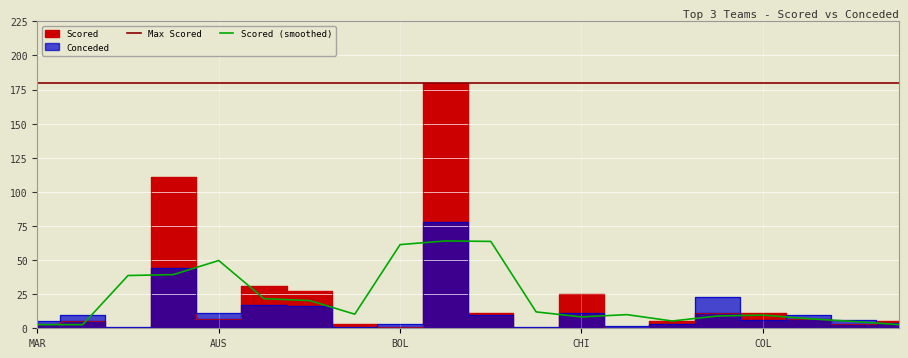

What is the maximum value for Scored (smoothed)?

64.0